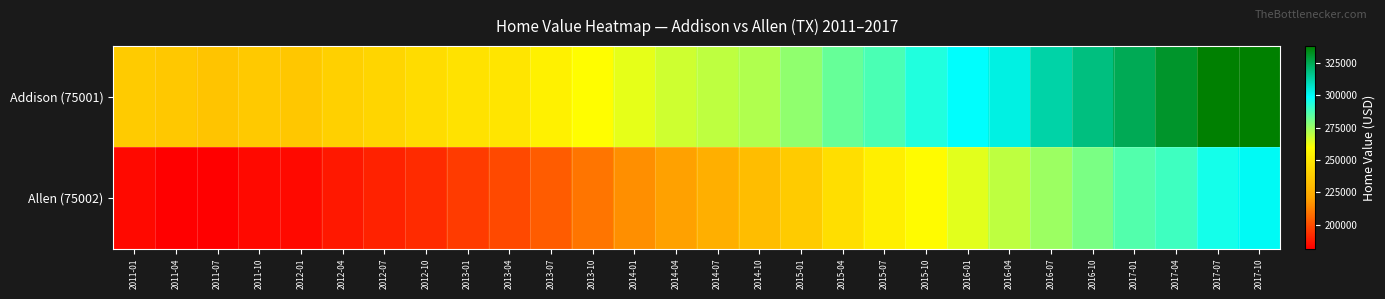

At 2012-10, list the series in order from largest to smallest.

Addison (75001), Allen (75002)